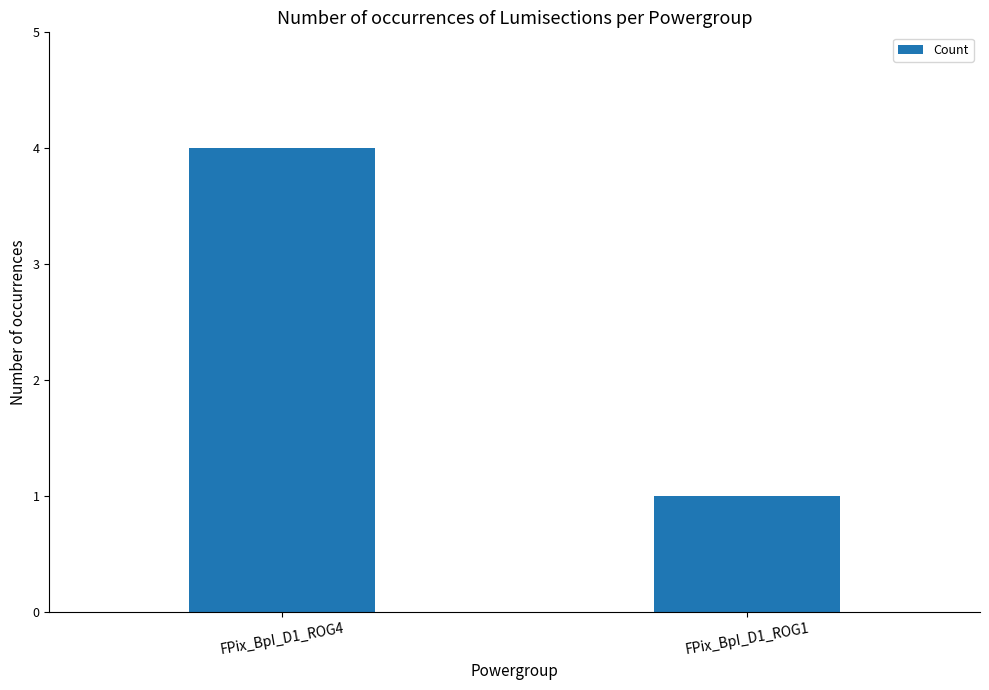

Does the chart contain stacked bars?

No